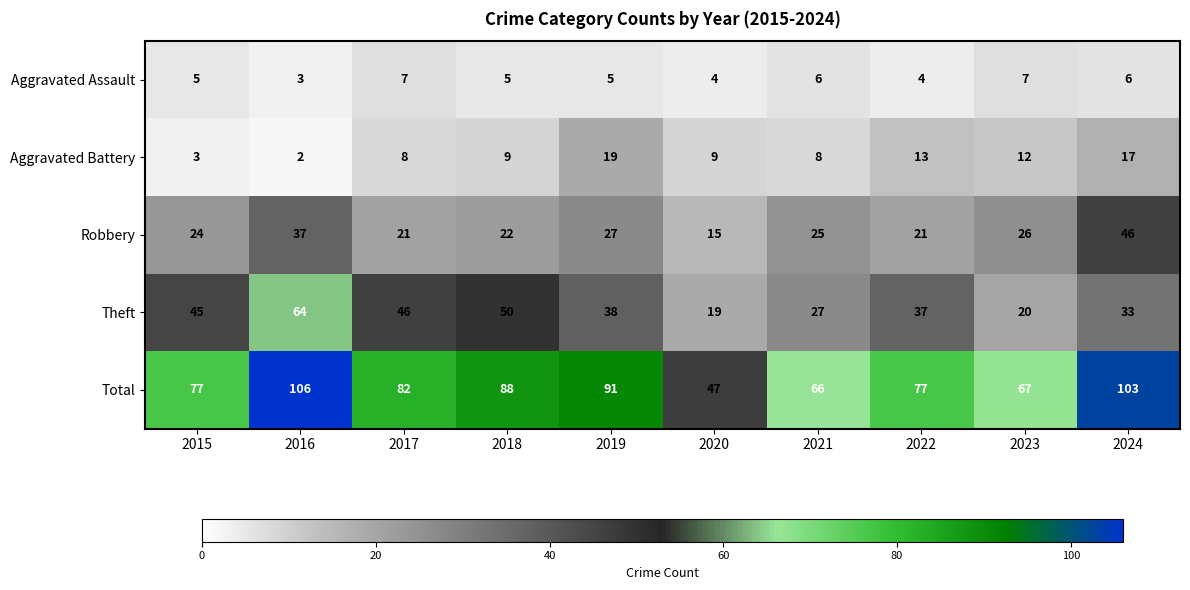

At which label is Theft closest to 41?

2019